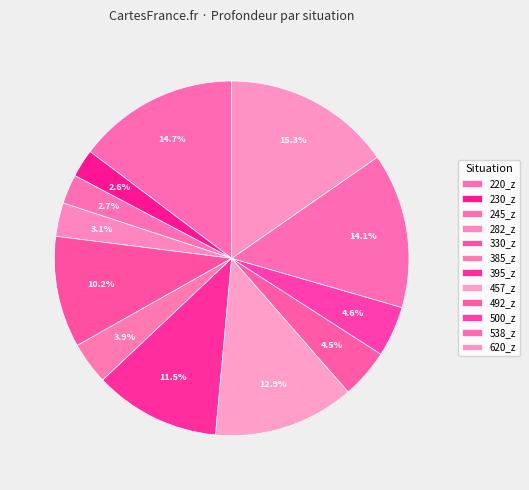

What is the change in value from 538_z to 620_z?

+625.3